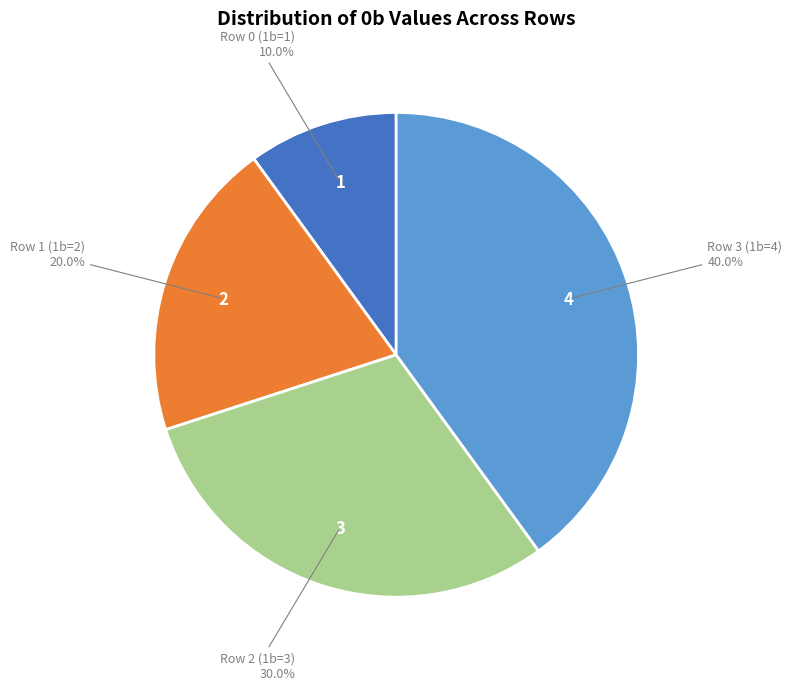

To the nearest percent, what is the difference between the largest and smallest slice percentages?

30%